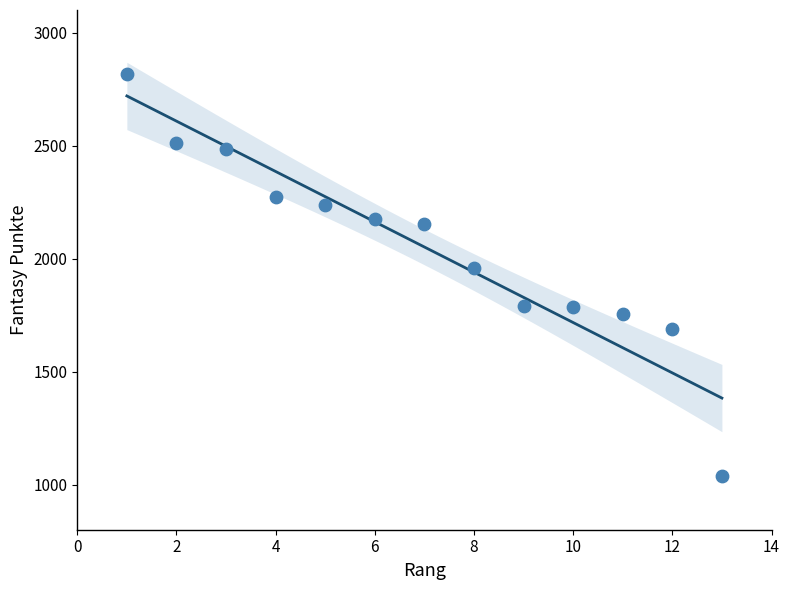

What Y value in the scatter plot is closest to 1927?

1959